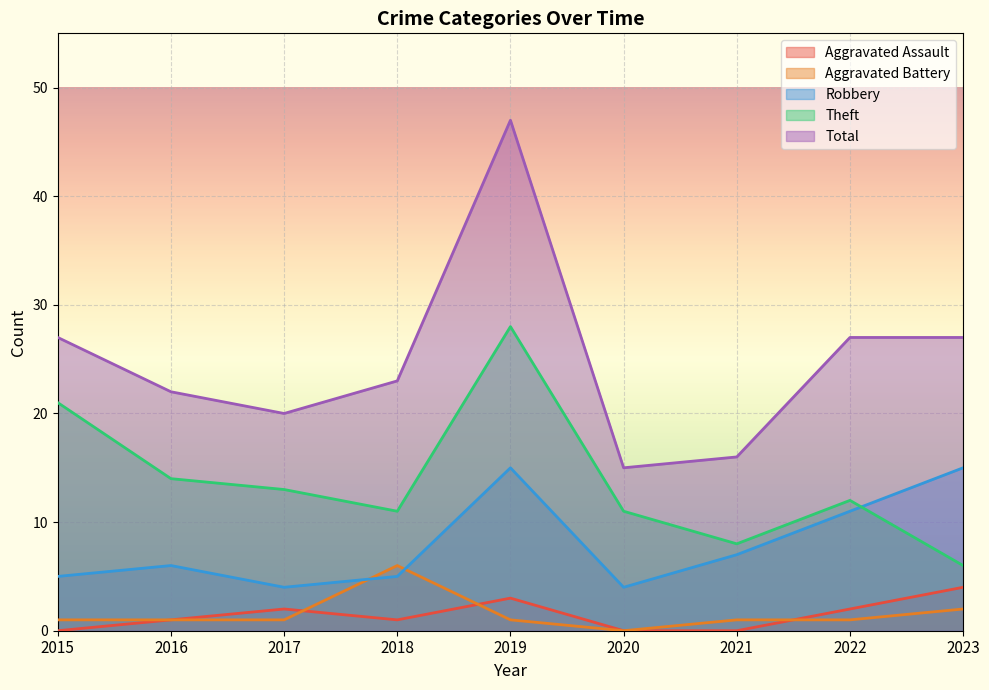

At which label does Aggravated Assault first exceed 1?

2017